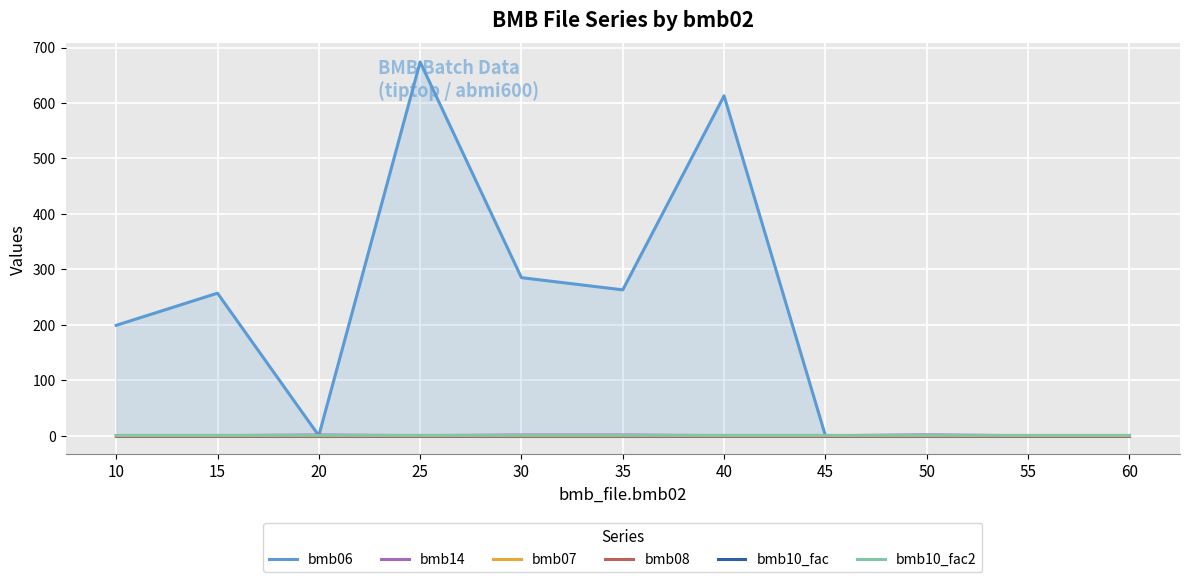

What is the difference between the highest and lowest values at 45?

1.0